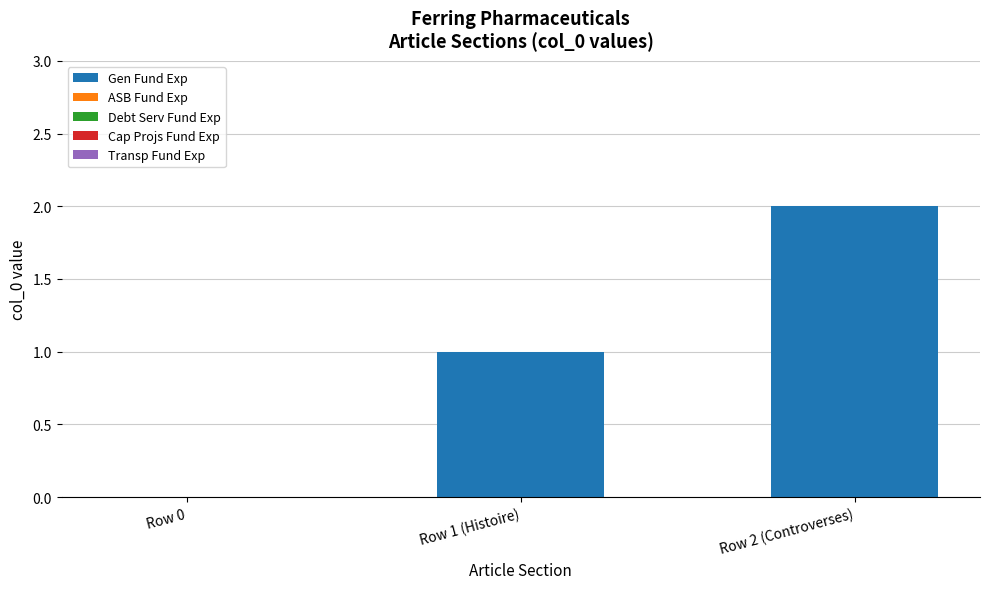

What is the change in value from Row 0 to Row 2 (Controverses)?

+2